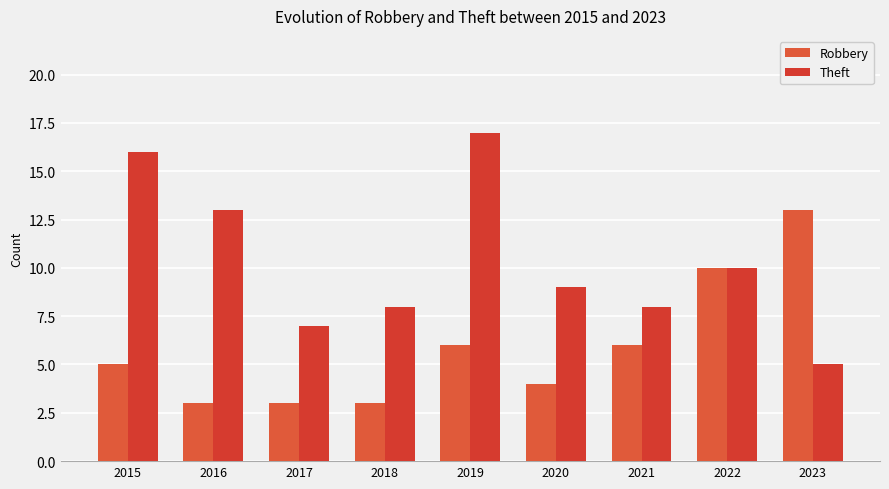

What is the value of the Theft bar at the 5th from the left?

17